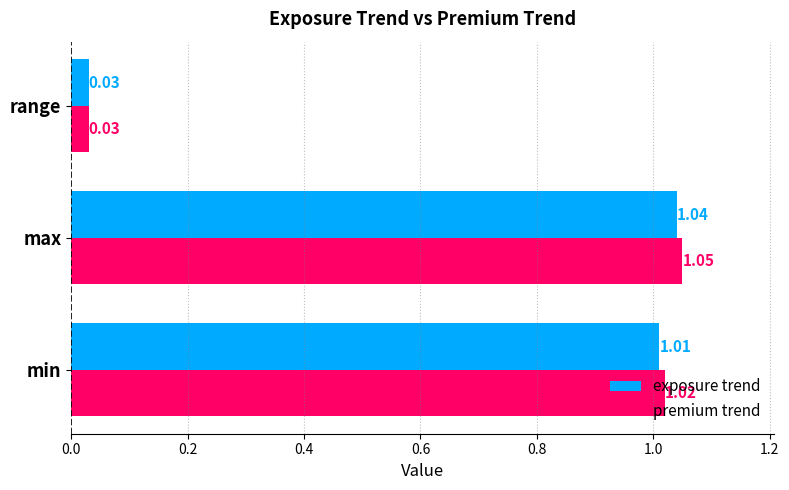

List the labels in order of exposure trend value, largest first.

max, min, range